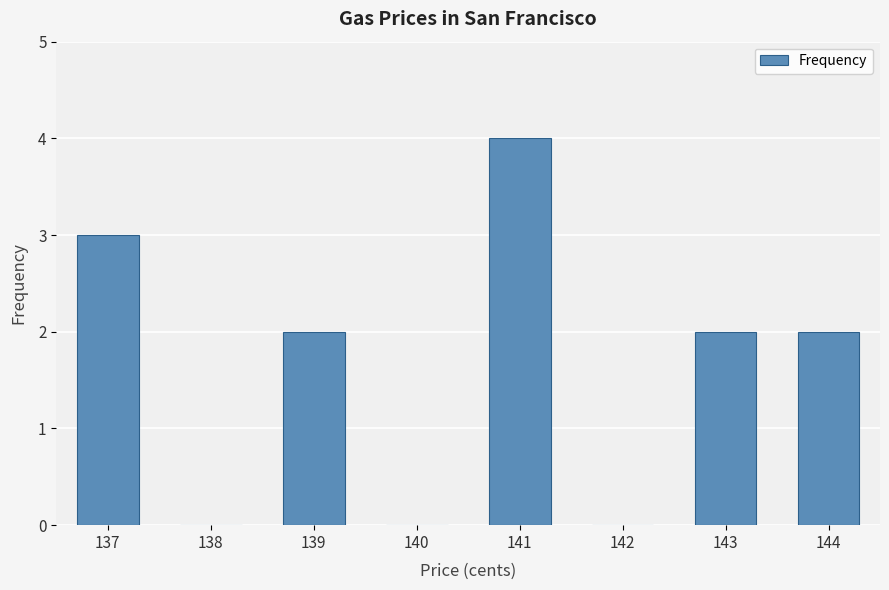

Which label corresponds to the largest value in the chart?

141